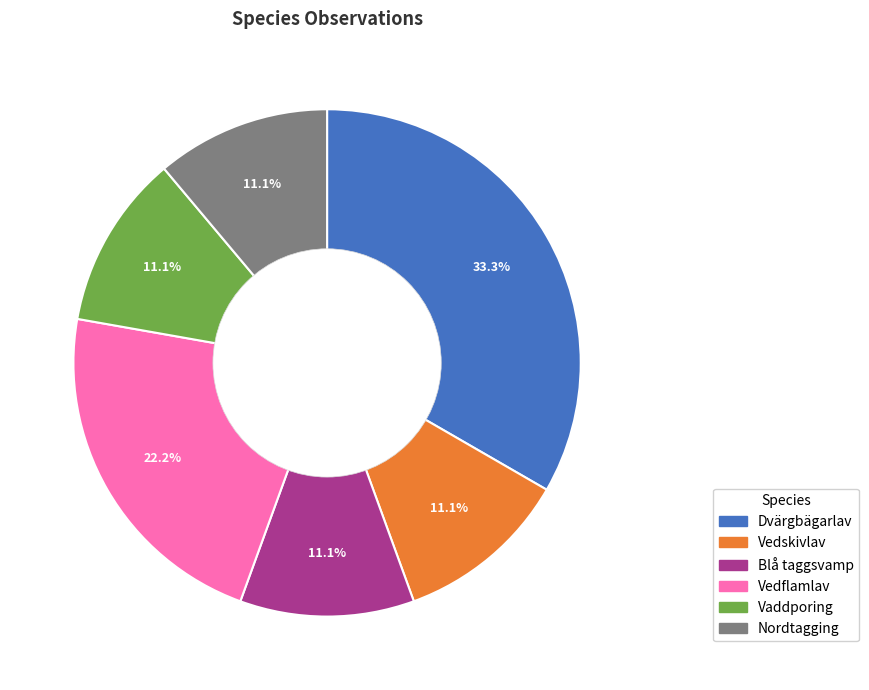

Does any single category account for the majority?

No